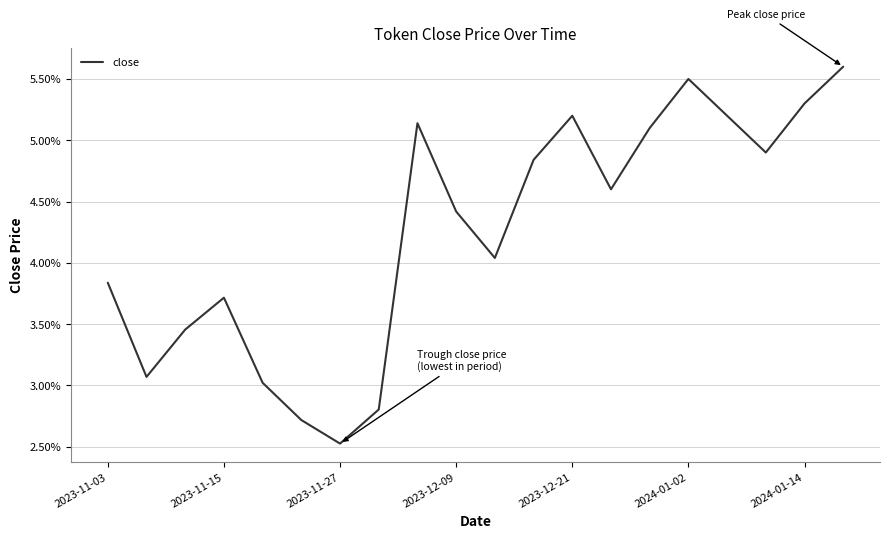

Which label corresponds to the smallest value in the chart?

2023-11-27